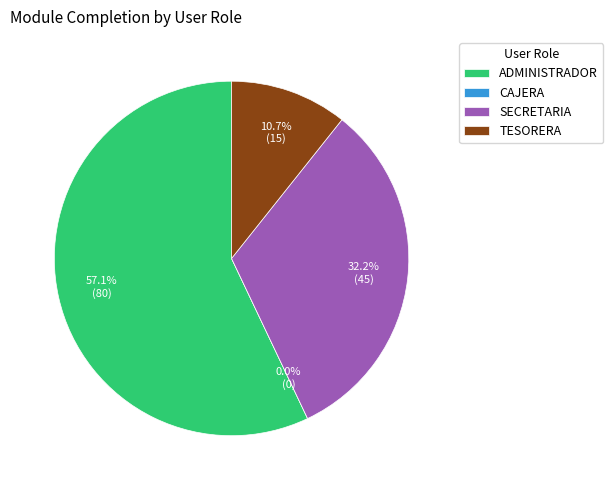

Which category accounts for the majority?

ADMINISTRADOR